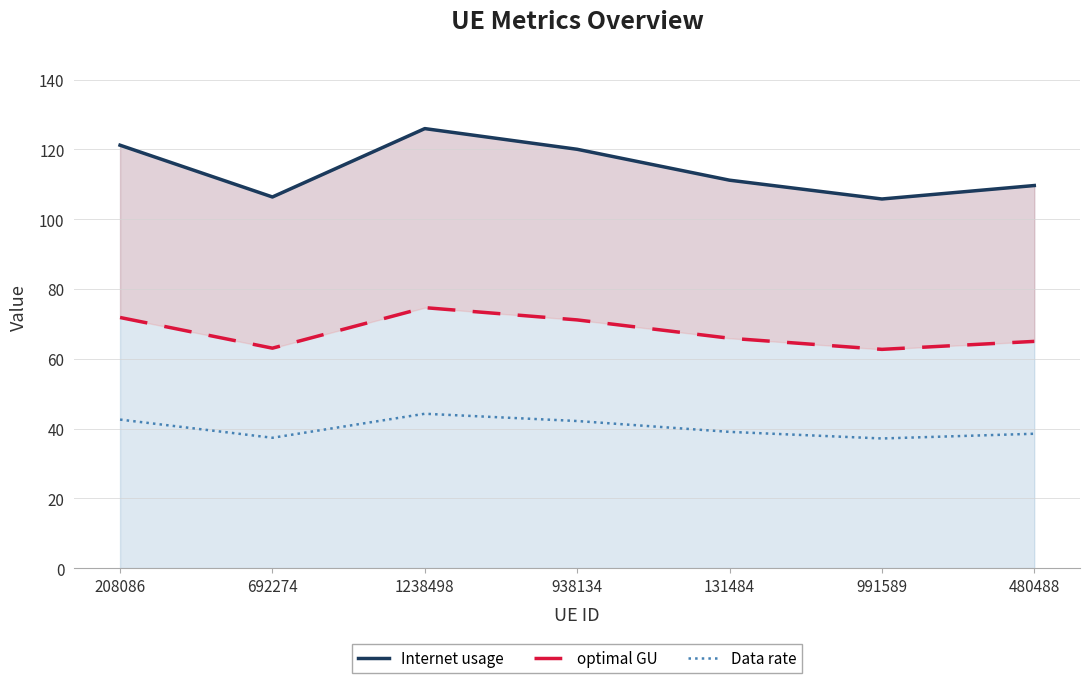

What is the total value across all series at 208086?

235.6